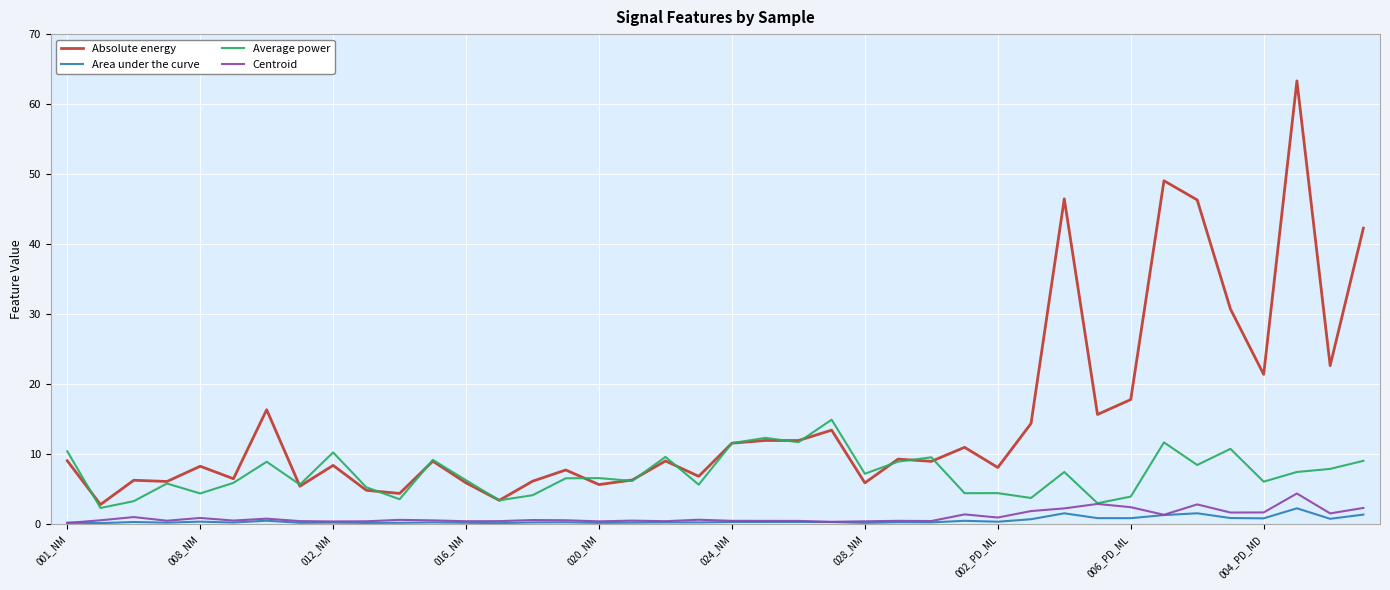

How many categories are shown in the chart?

40